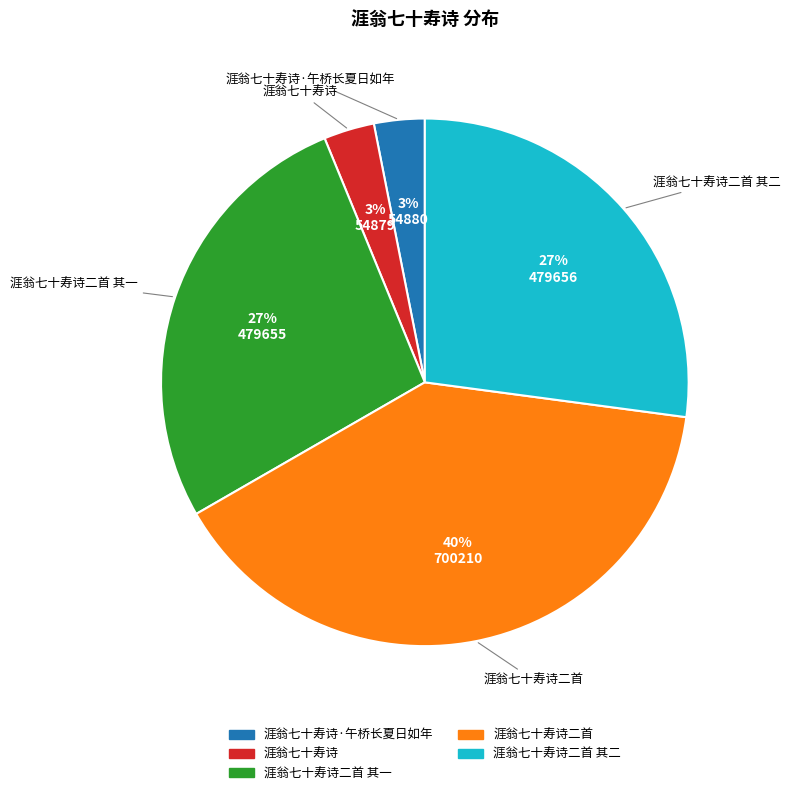

Combined, do 涯翁七十寿诗 and 涯翁七十寿诗二首 其二 account for over 50%?

No